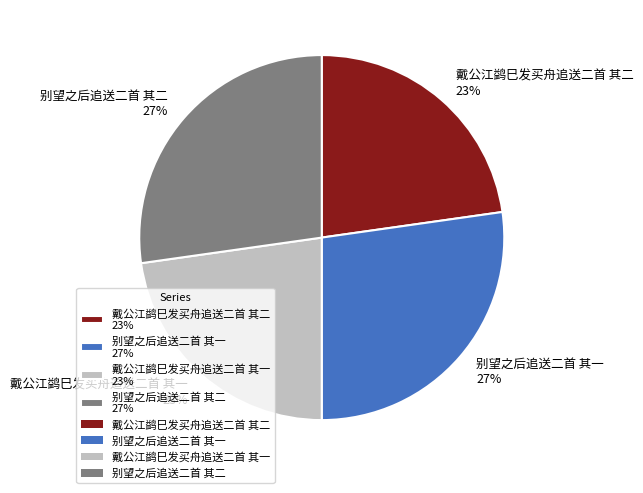

Which has a higher value, 戴公江鹢巳发买舟追送二首 其二 or 别望之后追送二首 其二?

别望之后追送二首 其二